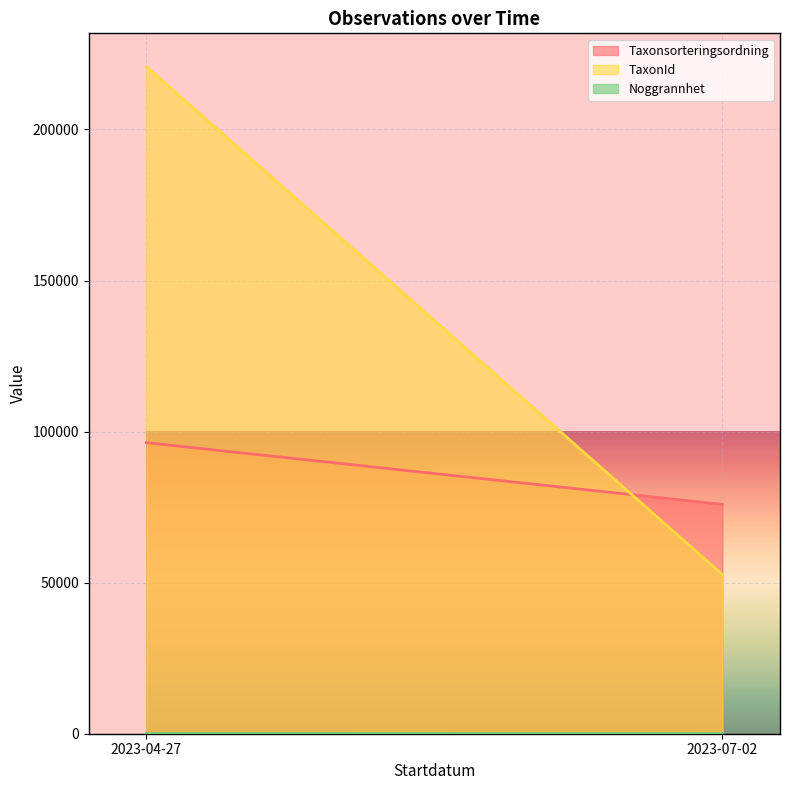

Is the value of Taxonsorteringsordning at 2023-04-27 greater than the value of TaxonId at 2023-07-02?

Yes